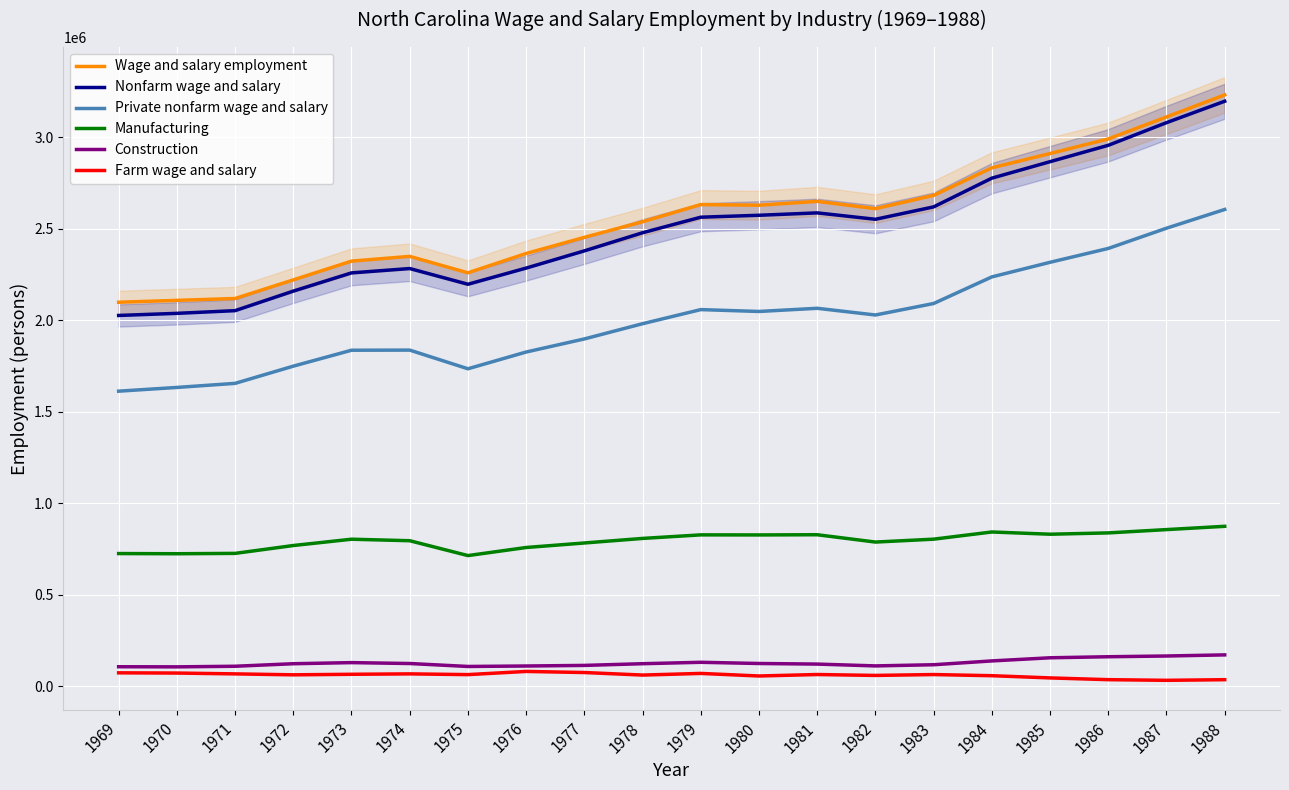

Reading right to left, list all the values displayed in this chart.

Wage and salary employment: 3230575	3110013	2989846	2909988	2831971	2681304	2608754	2648706	2627601	2631100	2537171	2452014	2363804	2258175	2348075	2322056	2219494	2117896	2107638	2097402
Nonfarm wage and salary: 3195860	3078754	2955012	2865566	2775491	2618513	2550710	2585745	2572656	2562117	2477171	2378147	2283984	2195701	2281584	2257781	2158194	2051420	2036672	2025191
Private nonfarm wage and salary: 2604419	2502002	2391397	2315680	2235885	2090528	2027687	2064324	2046981	2057160	1980131	1896880	1825358	1733801	1835869	1835141	1748090	1654058	1631826	1611410
Manufacturing: 872909	854967	836898	829682	841919	802658	786823	826866	825778	826131	806739	781844	757139	712942	794171	802399	767945	724985	723020	724005
Construction: 170272	164174	160140	154454	137275	116430	110051	119997	123254	129792	122100	112770	109537	107010	123103	128007	121993	108136	104827	105525
Farm wage and salary: 34715	31259	34834	44422	56480	62791	58044	62961	54945	68983	60000	73867	79820	62474	66491	64275	61300	66476	70966	72211